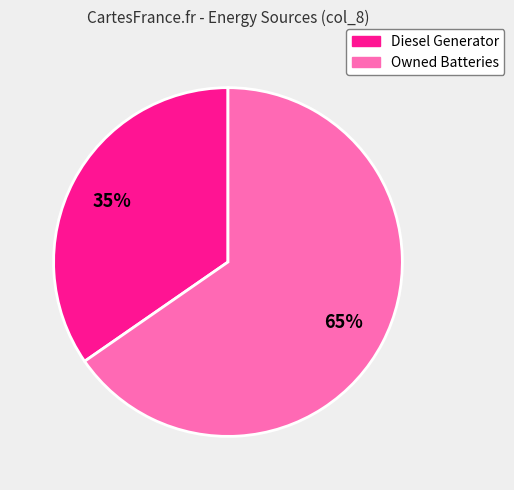

Which category has the smallest portion of the pie?

Diesel Generator